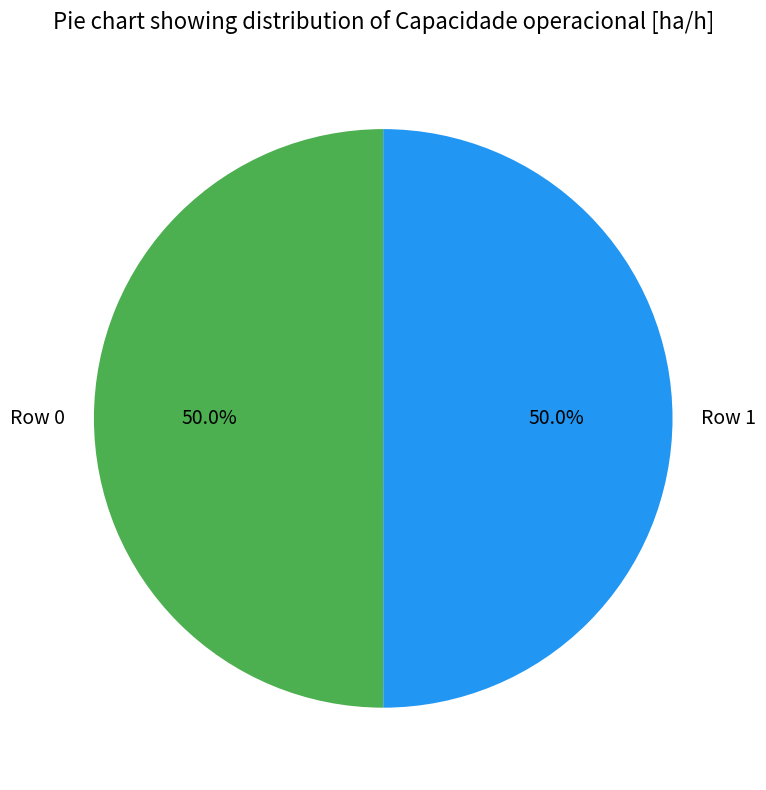

To the nearest percent, what percentage of the pie is Row 0?

50%